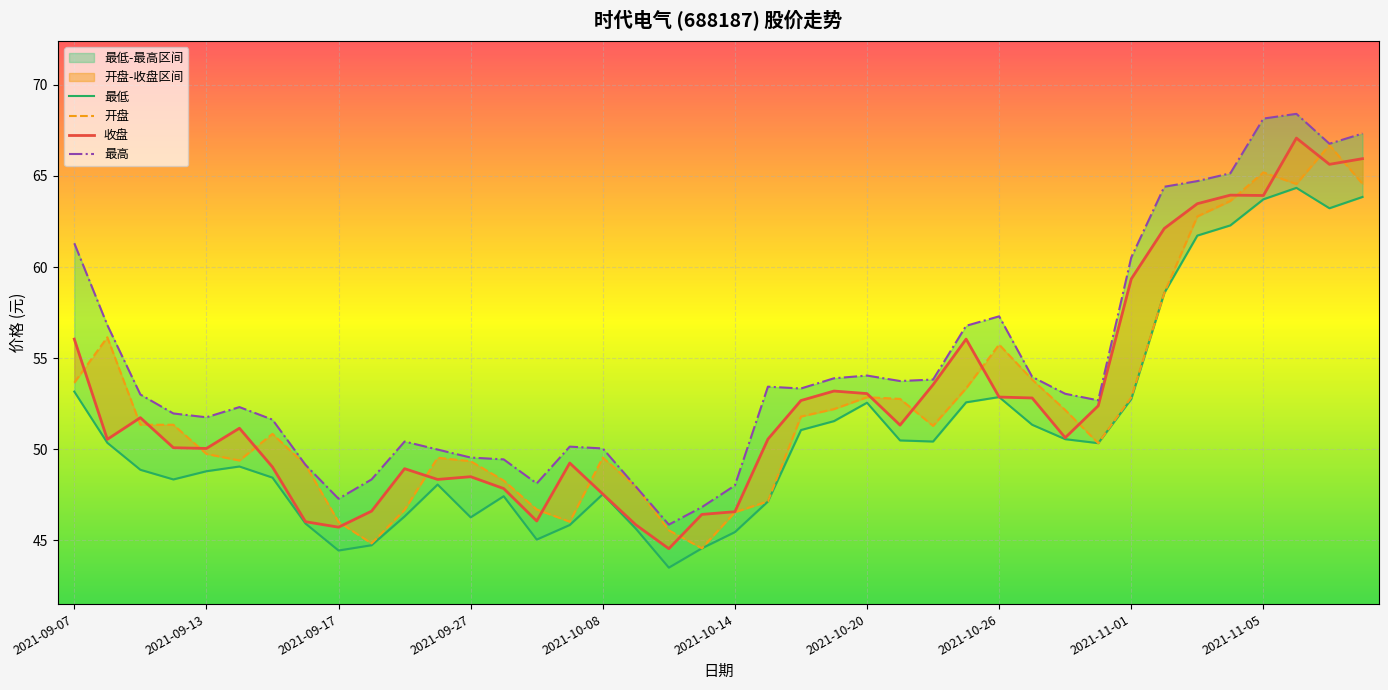

At 2021-09-29, list the series in order from largest to smallest.

最高, 开盘, 收盘, 最低